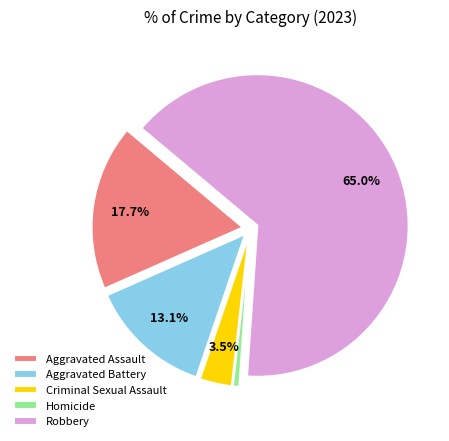

What portion of the pie excludes Aggravated Battery?

86.9%